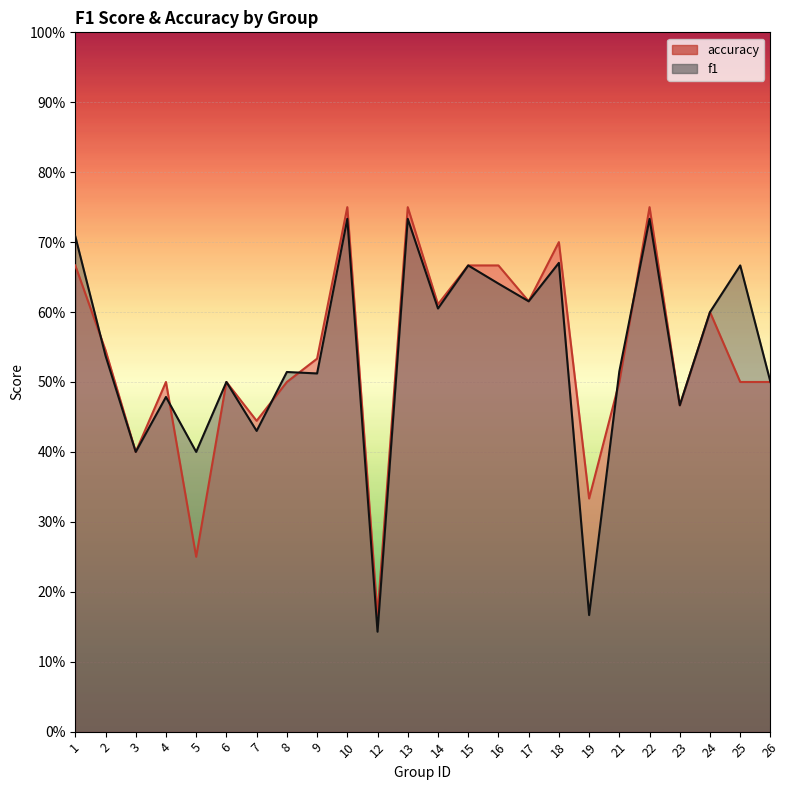

How many accuracy values are between 0 and 1?

24